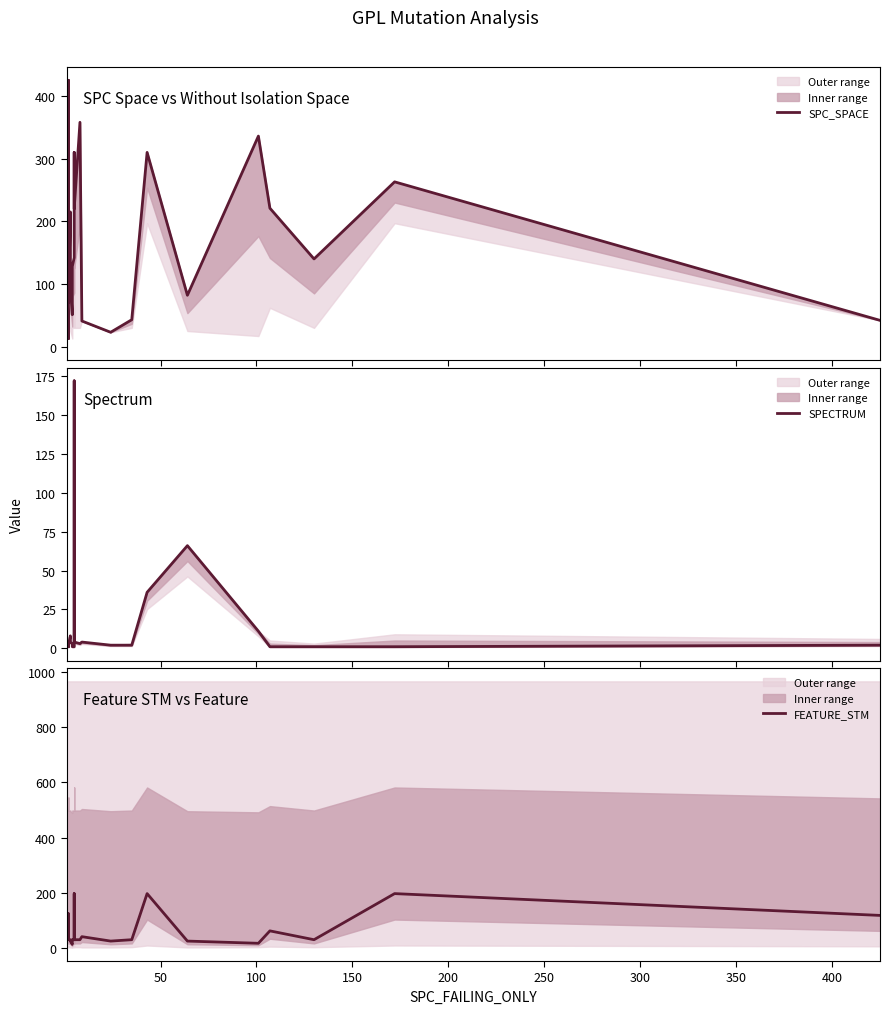

Does the chart have visible grid lines?

No